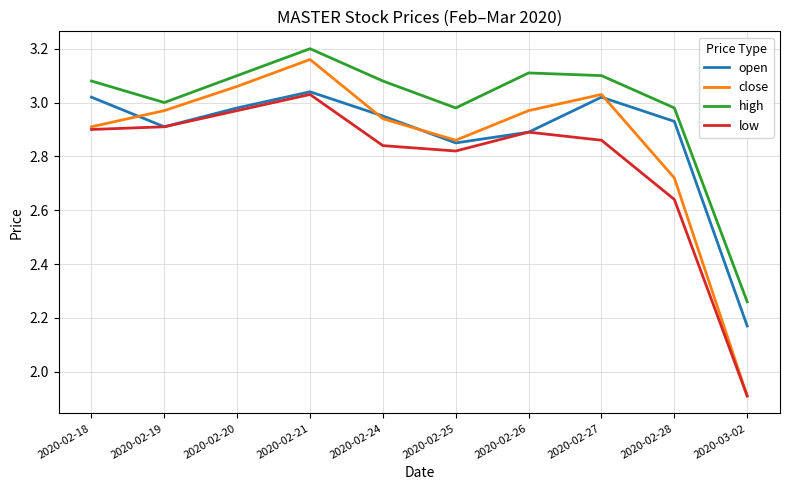

What position from the left is 2020-03-02?

10